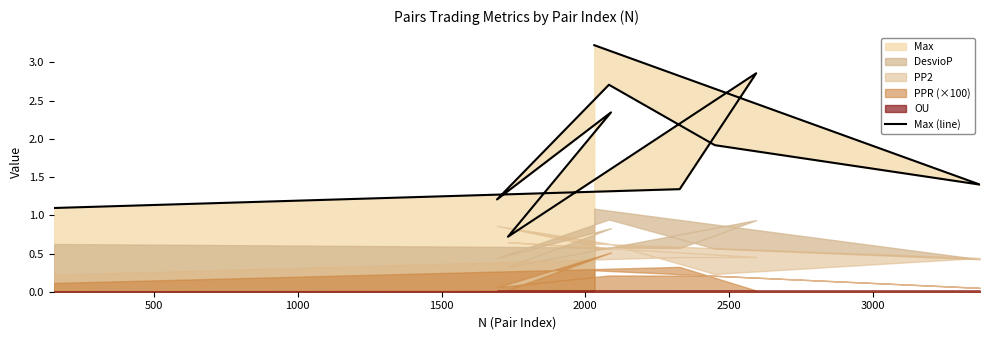

What is the greatest value displayed?

3.2